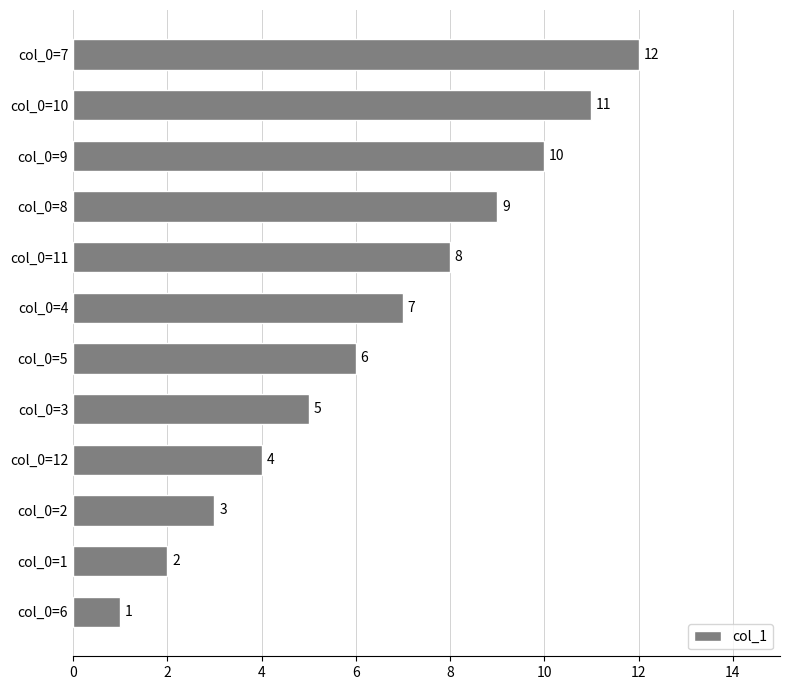

At which label is the value closest to 6?

col_0=5